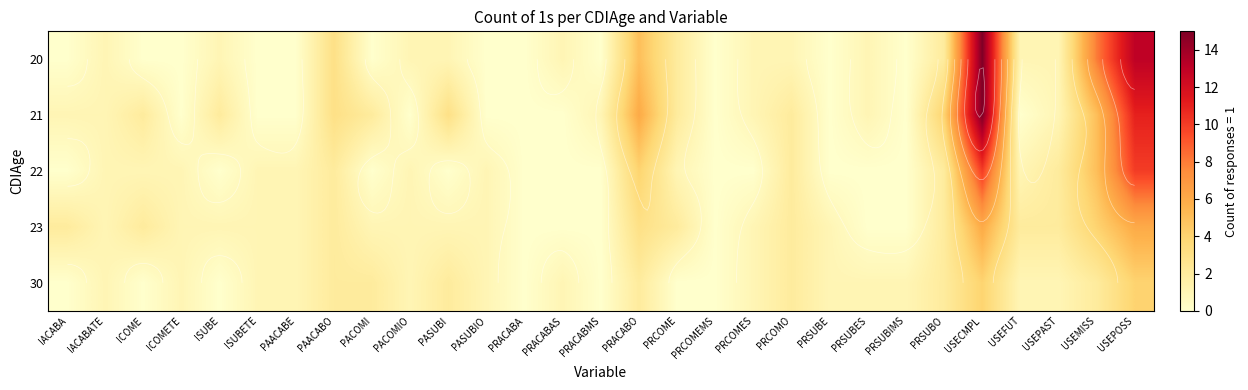

Which category has the lowest value in the 21 series?

ICOMETE